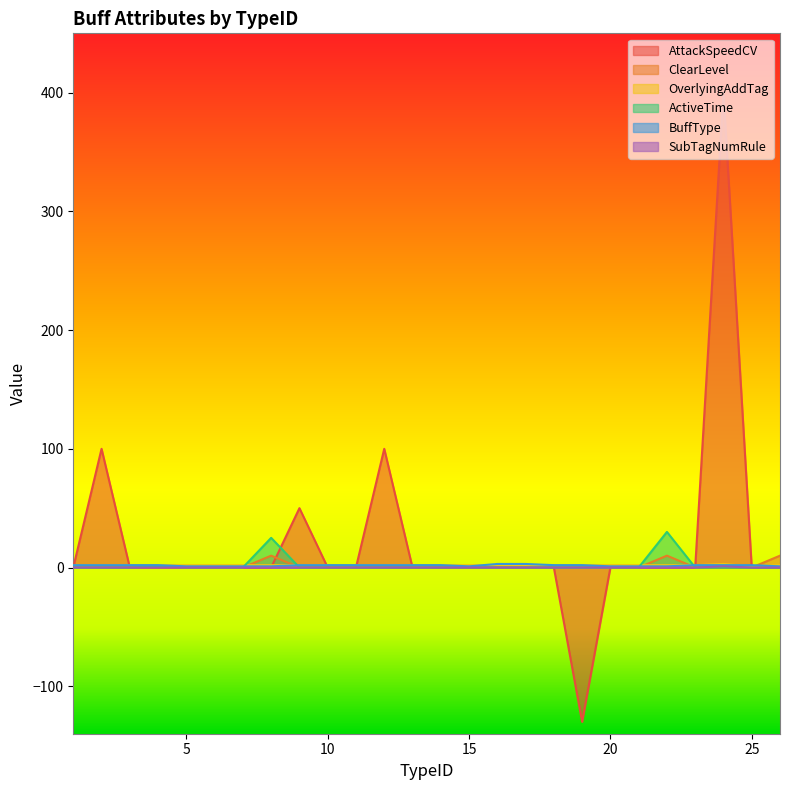

What is the difference between the maximum and minimum values in the BuffType series?

2.0